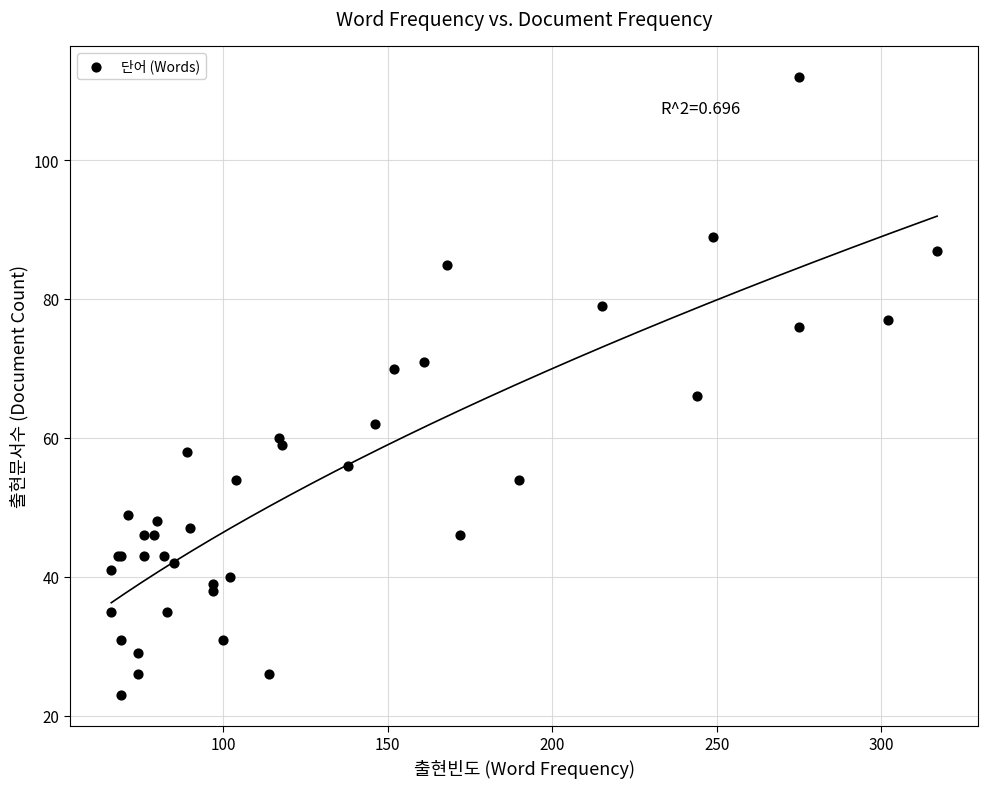

What Y value in the scatter plot is closest to 67?

66